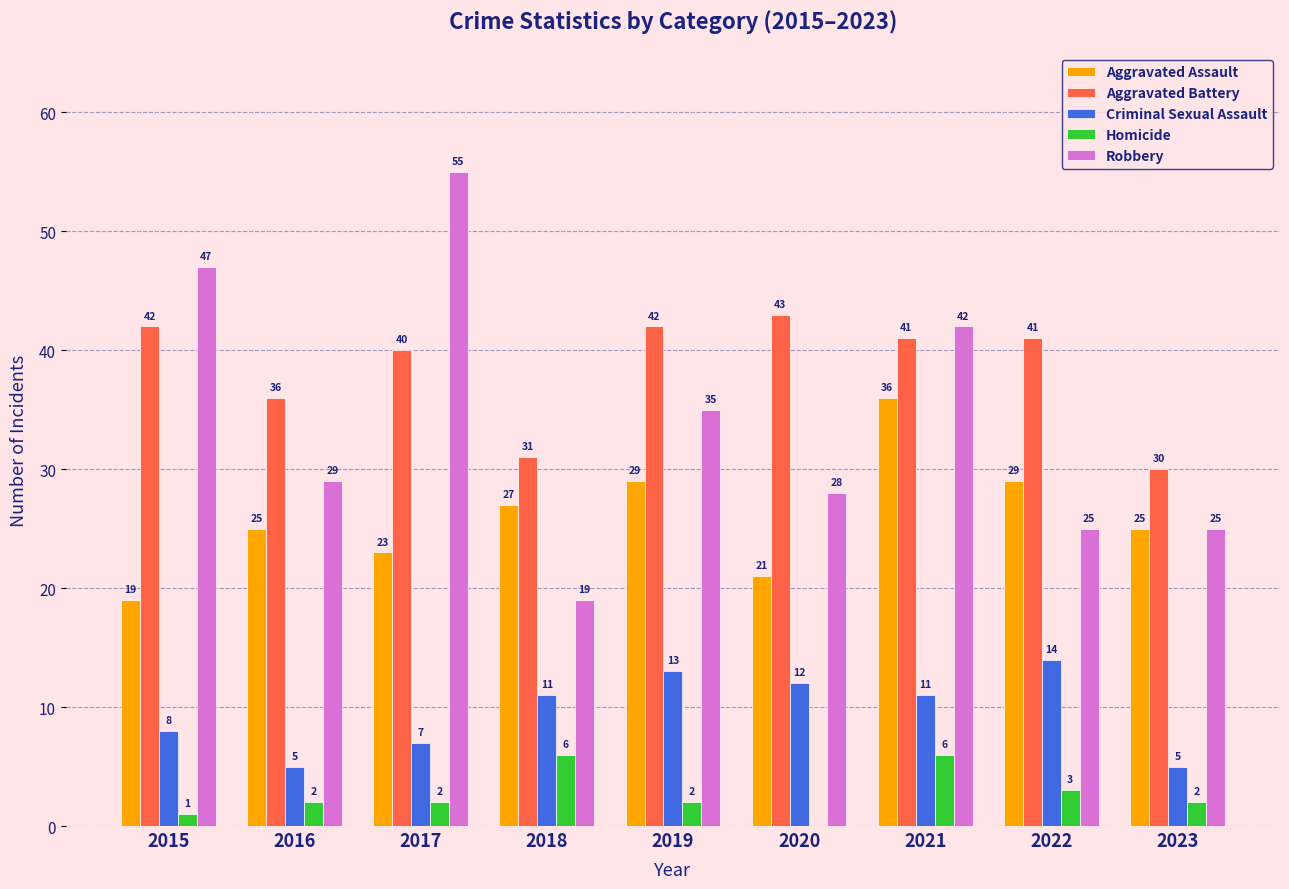

Reading left to right, what are all the values shown in this chart?

Aggravated Assault: 19	25	23	27	29	21	36	29	25
Aggravated Battery: 42	36	40	31	42	43	41	41	30
Criminal Sexual Assault: 8	5	7	11	13	12	11	14	5
Homicide: 1	2	2	6	2	0	6	3	2
Robbery: 47	29	55	19	35	28	42	25	25